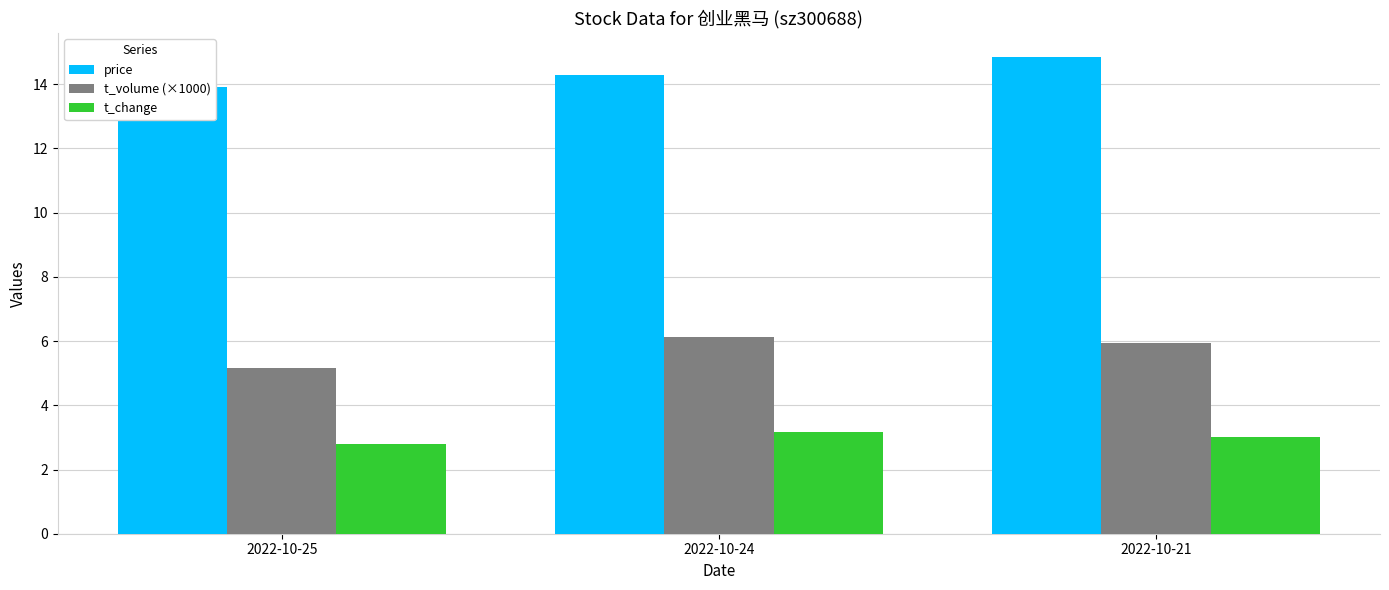

Which has a higher value, 2022-10-24 or 2022-10-25?

2022-10-24